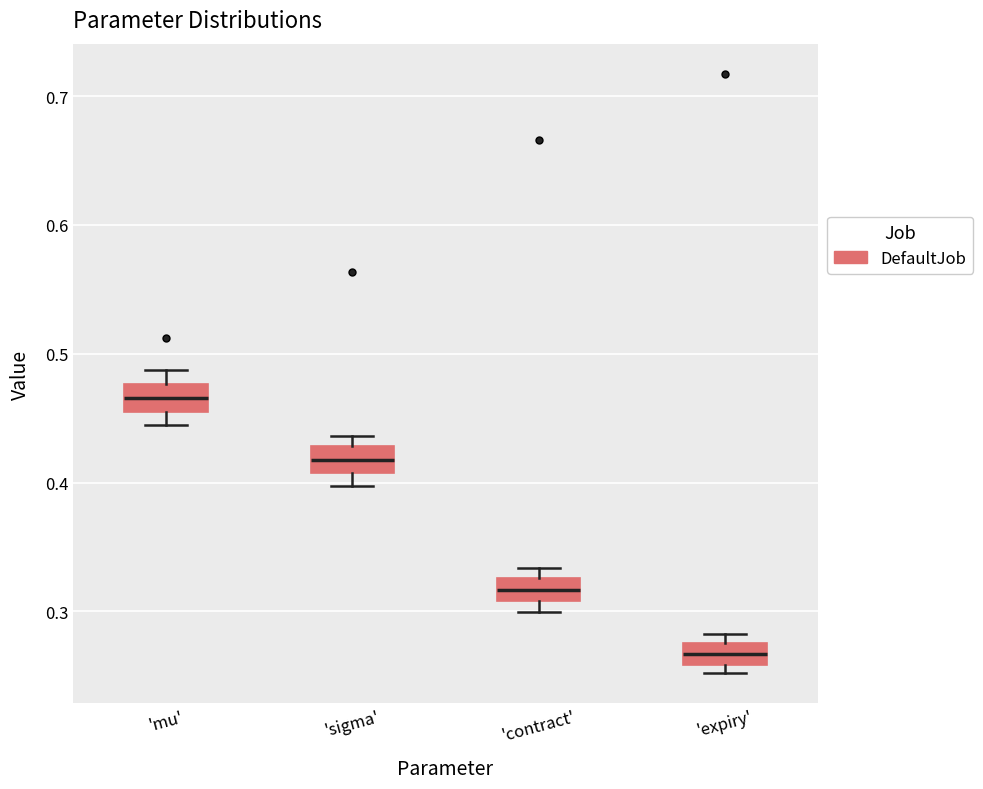

Which box's median line is the lowest?

'expiry'